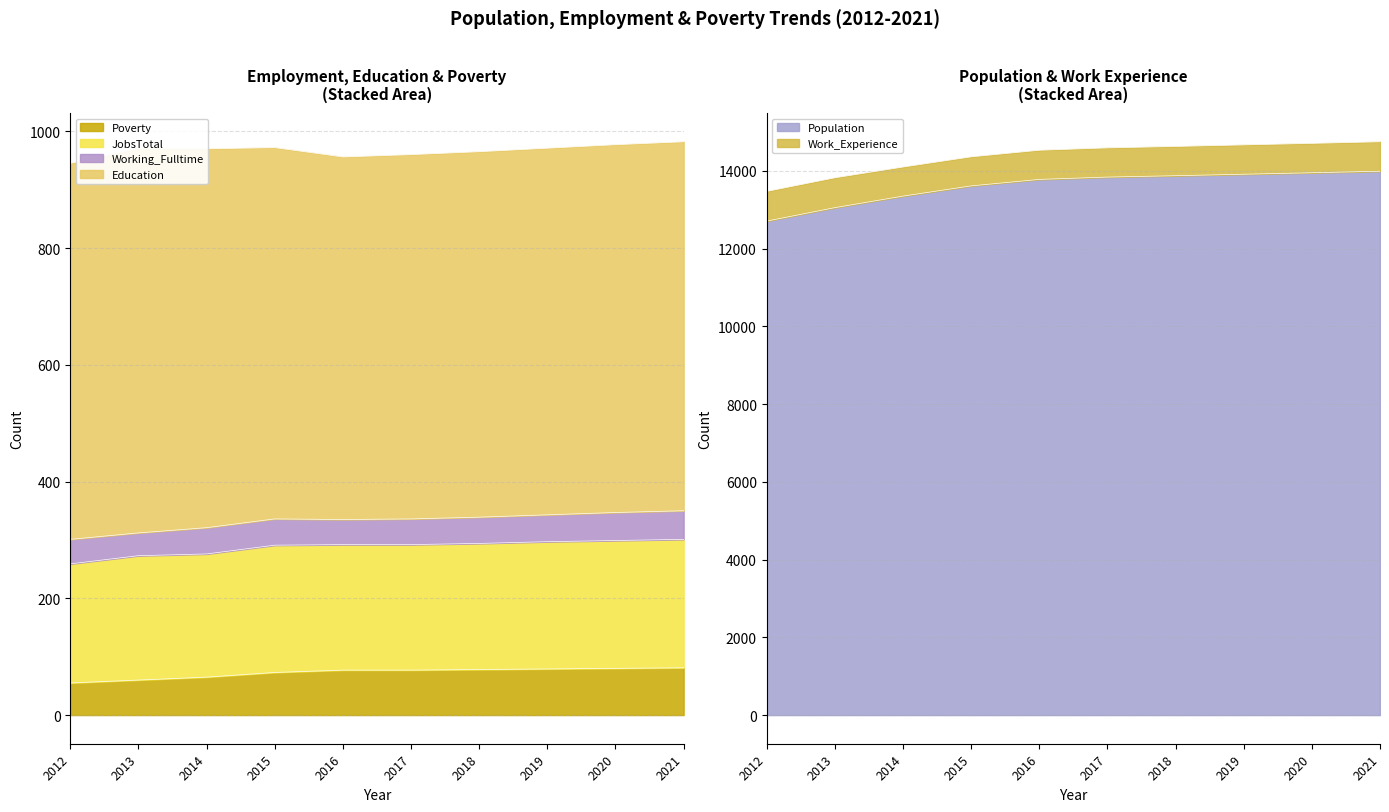

The Population series shows 9140 at 2014. True or false?

False